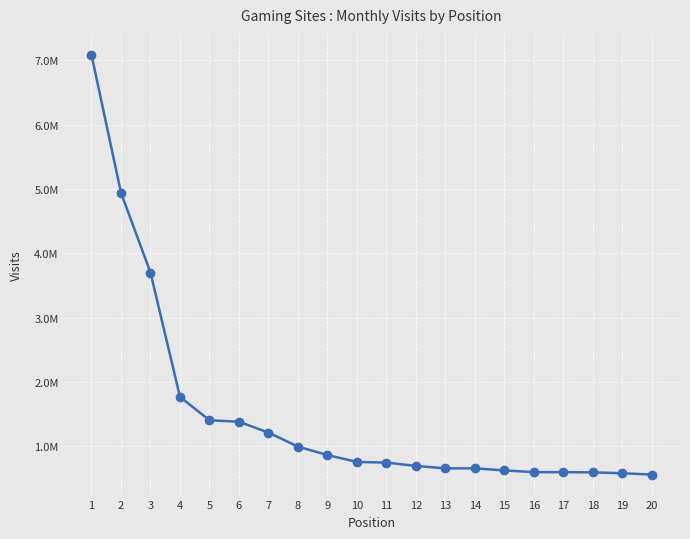

Reading left to right, extract all data points from this chart.

7082653	4940173	3699815	1768089	1405404	1381805	1213830	995218	864591	757526	747770	695213	657993	657662	626276	599127	598544	595412	581926	560871